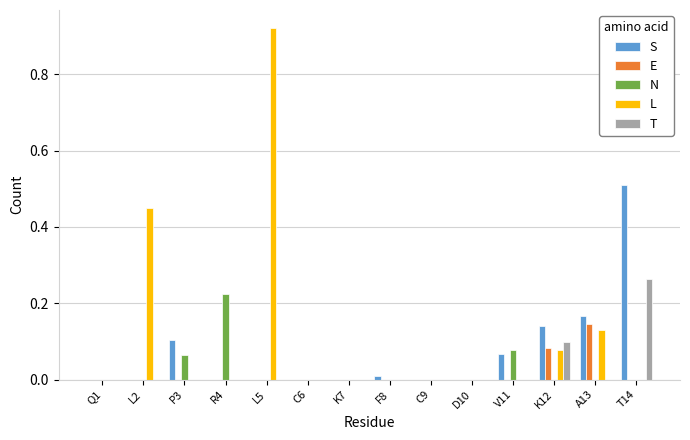

What is the sum of all S values?

1.0